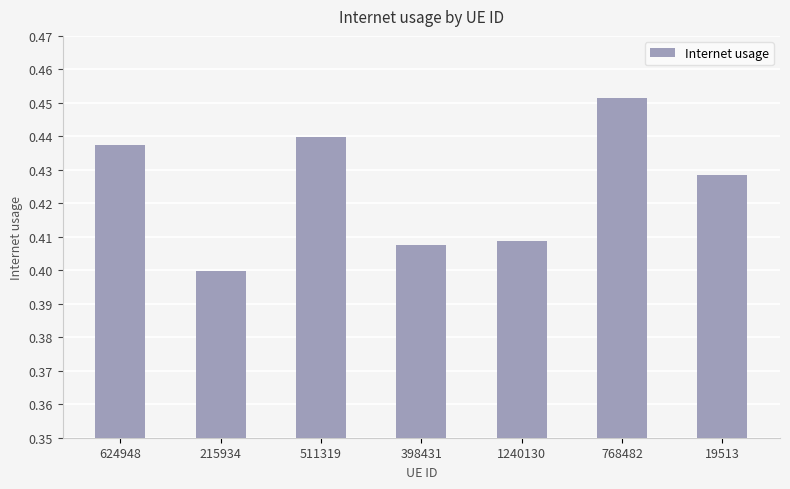

Between 1240130 and 624948, which is larger?

624948